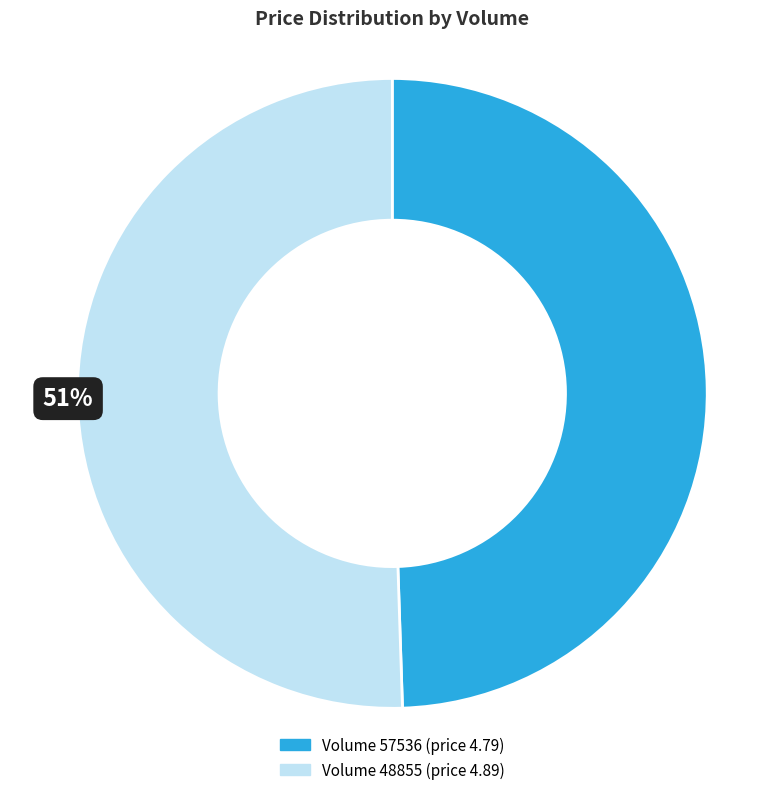

To the nearest percent, what is the average slice percentage?

50%